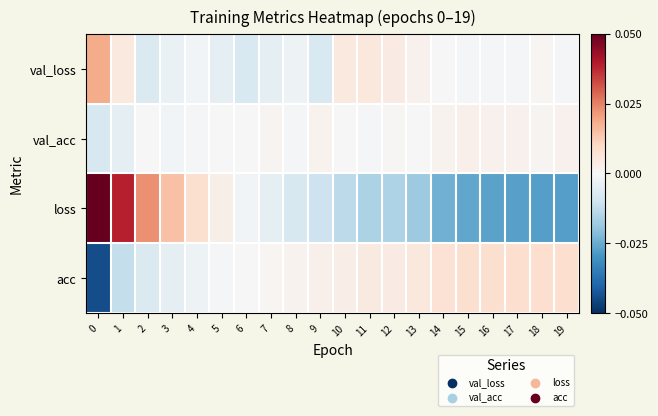

Reading right to left, transcribe all the data shown in this chart.

val_loss: 19=-0.0	18=0.0	17=-0.0	16=-0.0	15=-0.0	14=0.0	13=0.0	12=0.0	11=0.0	10=0.0	9=-0.0	8=-0.0	7=-0.0	6=-0.0	5=-0.0	4=-0.0	3=-0.0	2=-0.0	1=0.0	0=0.0
val_acc: 19=0.0	18=0.0	17=0.0	16=0.0	15=0.0	14=0.0	13=0.0	12=0.0	11=-0.0	10=-0.0	9=0.0	8=-0.0	7=0.0	6=0.0	5=-0.0	4=-0.0	3=-0.0	2=-0.0	1=-0.0	0=-0.0
loss: 19=-0.0	18=-0.0	17=-0.0	16=-0.0	15=-0.0	14=-0.0	13=-0.0	12=-0.0	11=-0.0	10=-0.0	9=-0.0	8=-0.0	7=-0.0	6=-0.0	5=0.0	4=0.0	3=0.0	2=0.0	1=0.0	0=0.2
acc: 19=0.0	18=0.0	17=0.0	16=0.0	15=0.0	14=0.0	13=0.0	12=0.0	11=0.0	10=0.0	9=0.0	8=0.0	7=0.0	6=-0.0	5=-0.0	4=-0.0	3=-0.0	2=-0.0	1=-0.0	0=-0.0